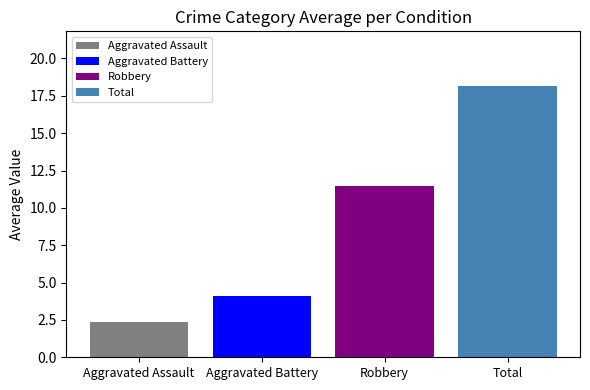

Which series has the widest spread of values?

Aggravated Assault